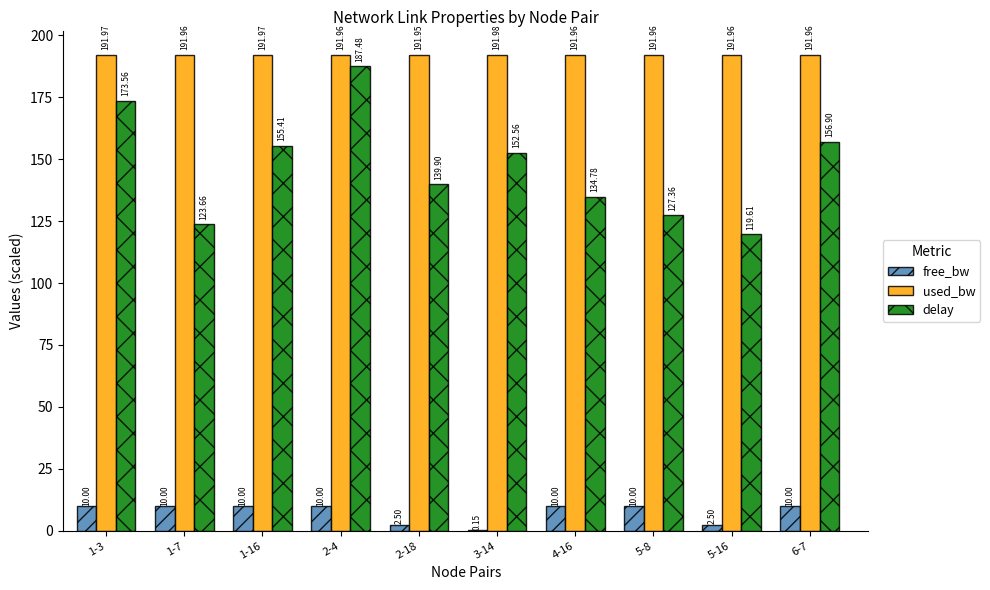

What is the sum of all used_bw values?

1919.6